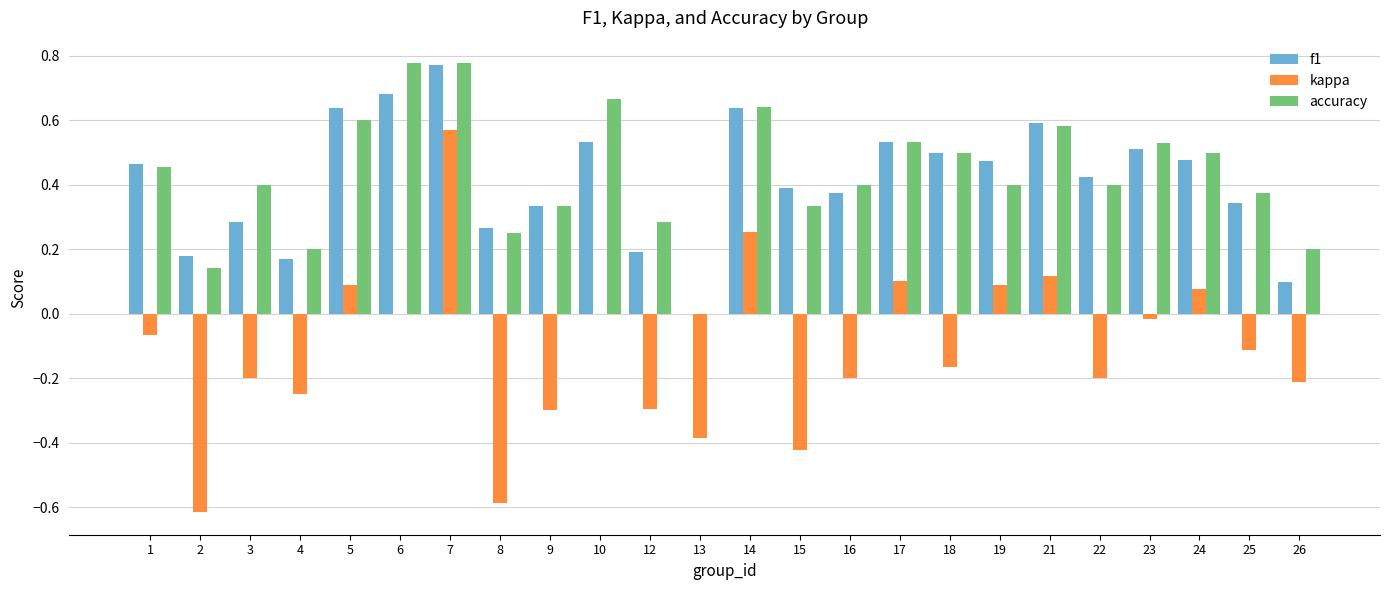

The kappa series shows -0.3 at 8. True or false?

False